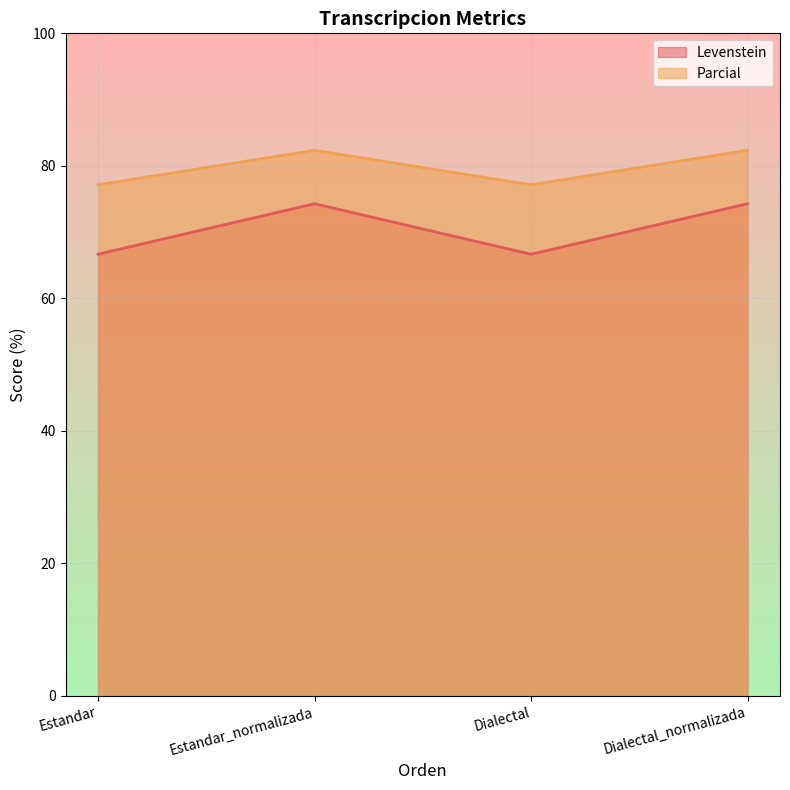

What position from the left is Dialectal?

3